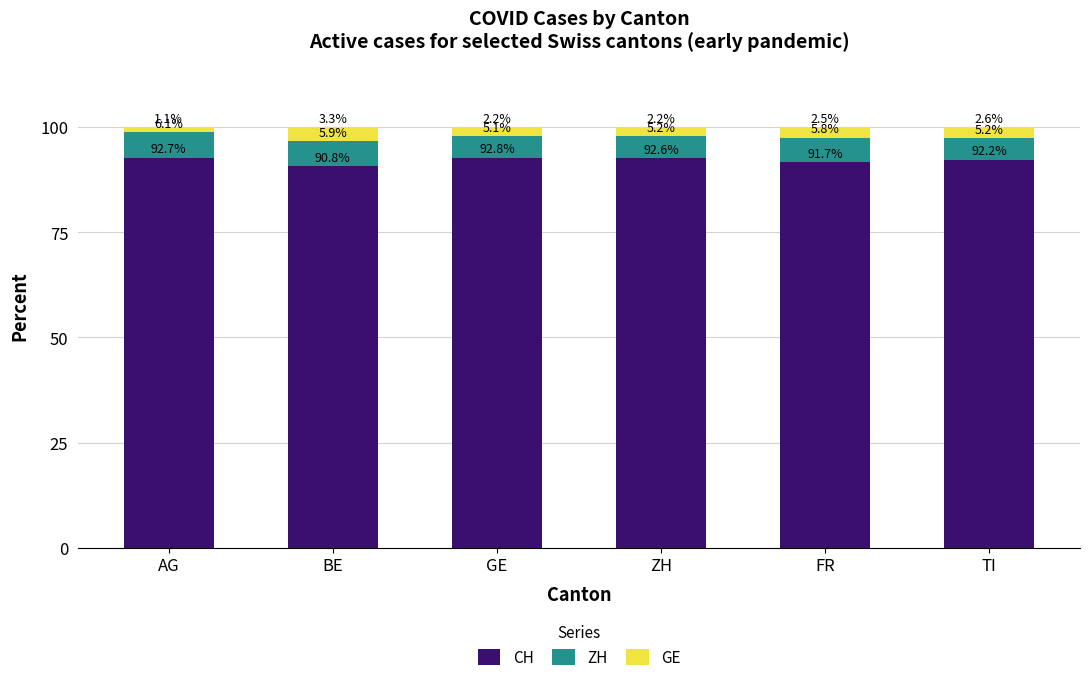

What is the maximum value for CH?

92.8